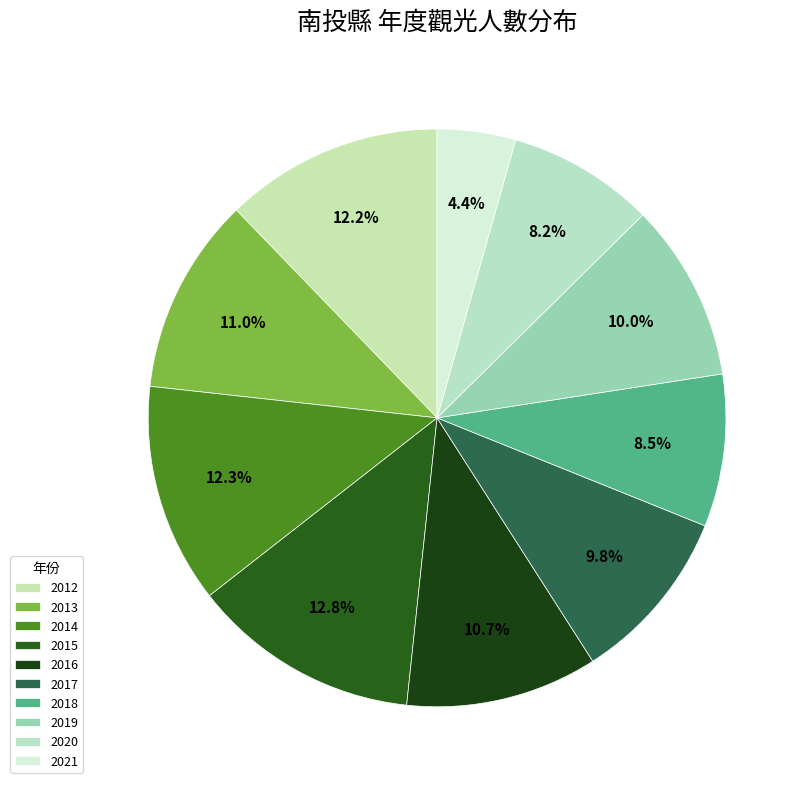

What percentage is NOT represented by 2019?

90.0%